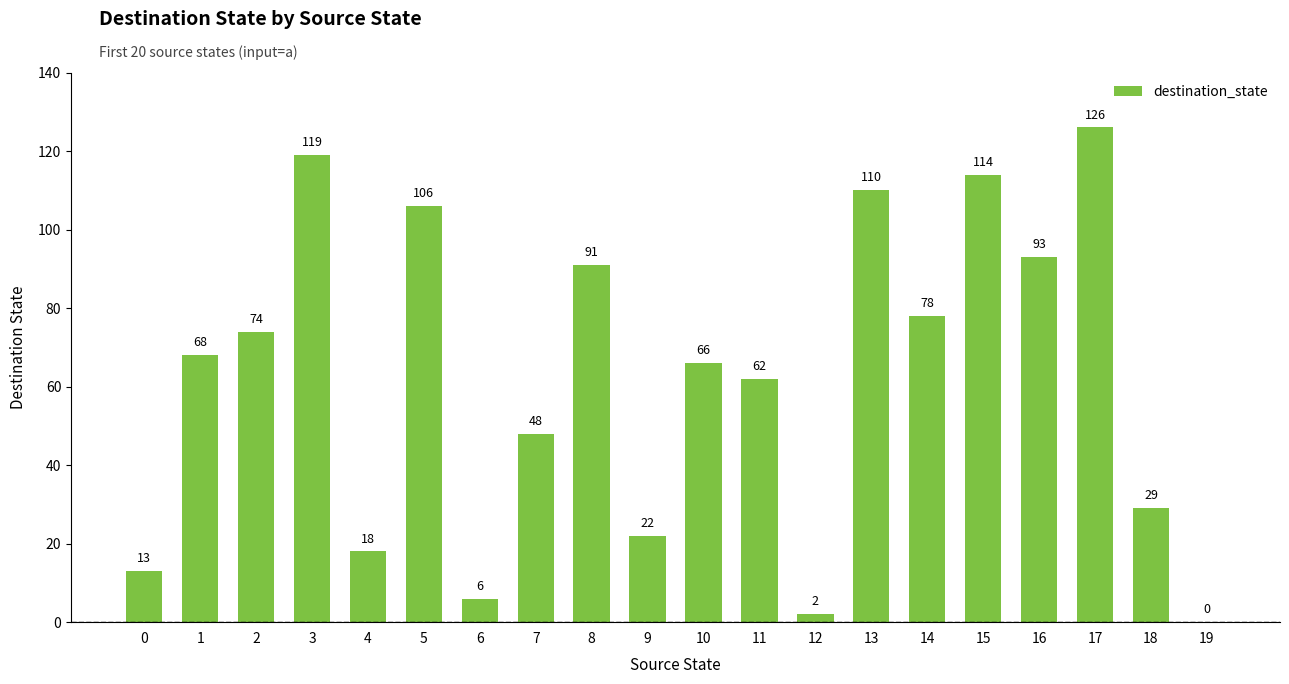

How many series are shown in this chart?

1